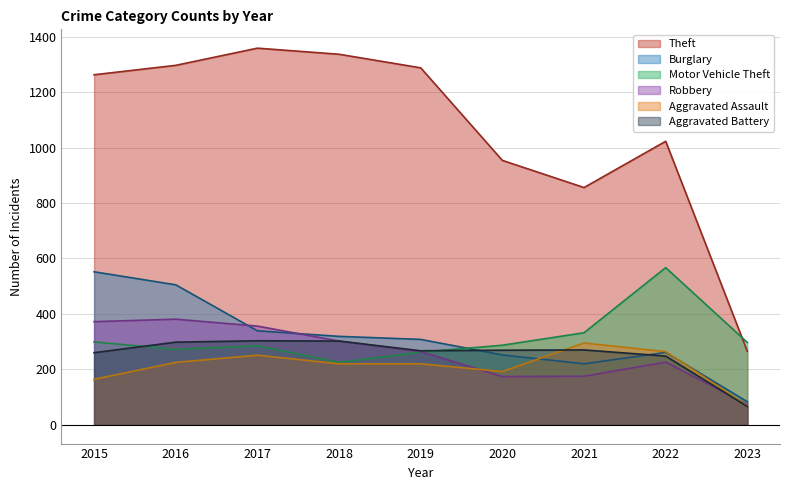

At which label does Aggravated Battery reach its minimum?

2023